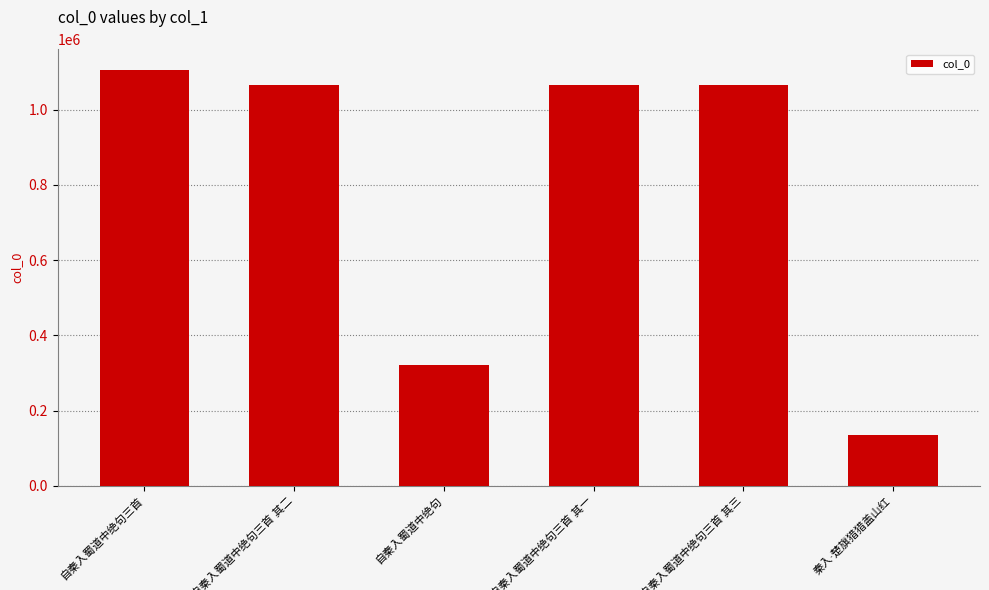

What is the value of the 3rd bar from the left?

320557